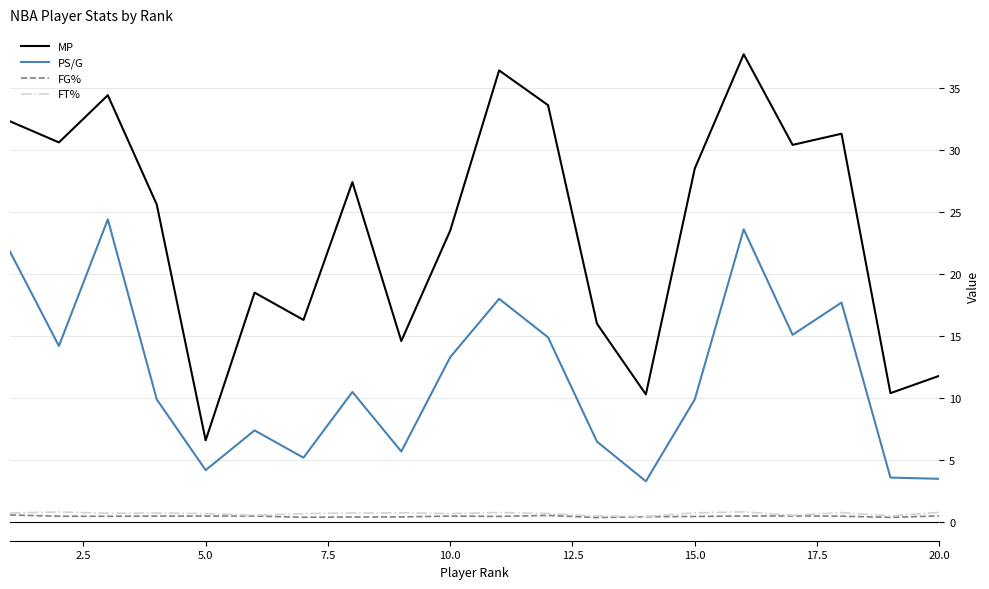

Which series has the largest range (max minus min)?

MP